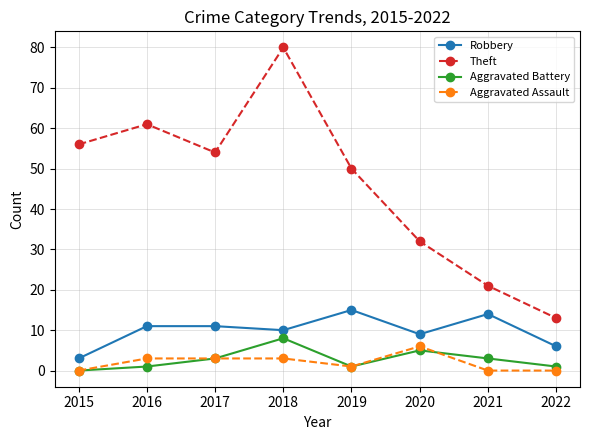

What is the difference between the maximum and minimum values in the Aggravated Assault series?

6